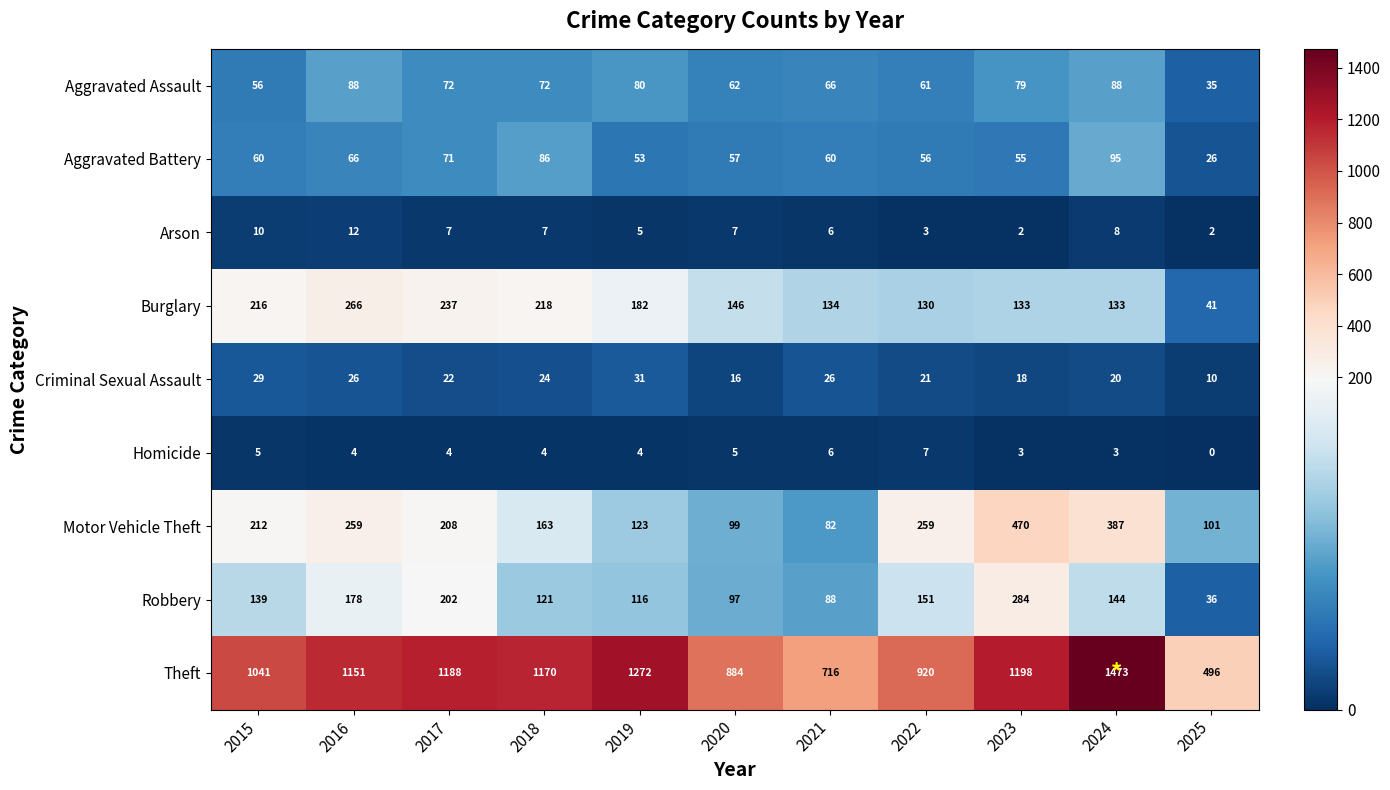

The Homicide series shows 6 at 2019. True or false?

False